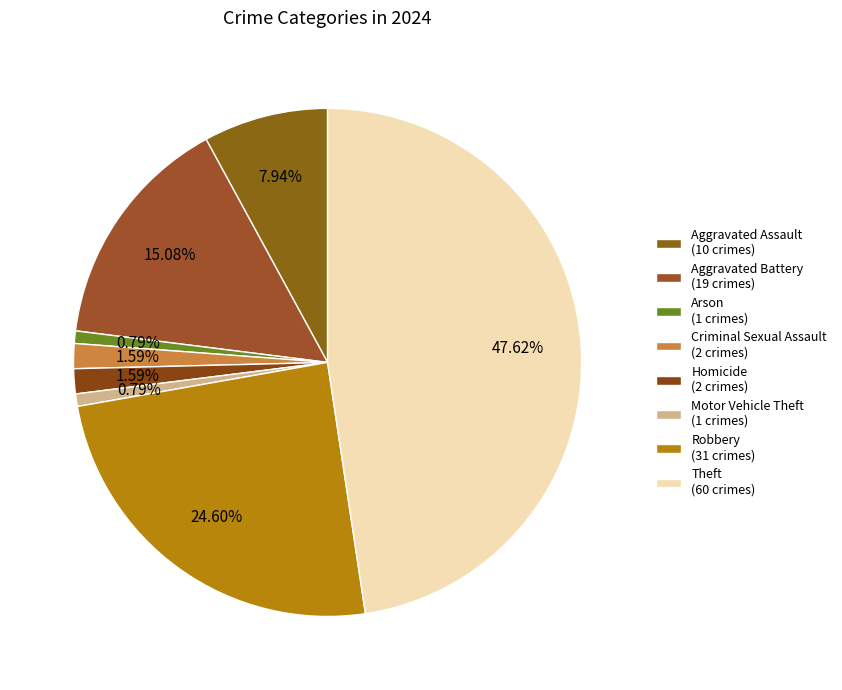

What is the change in value from Aggravated Assault to Homicide?

-8